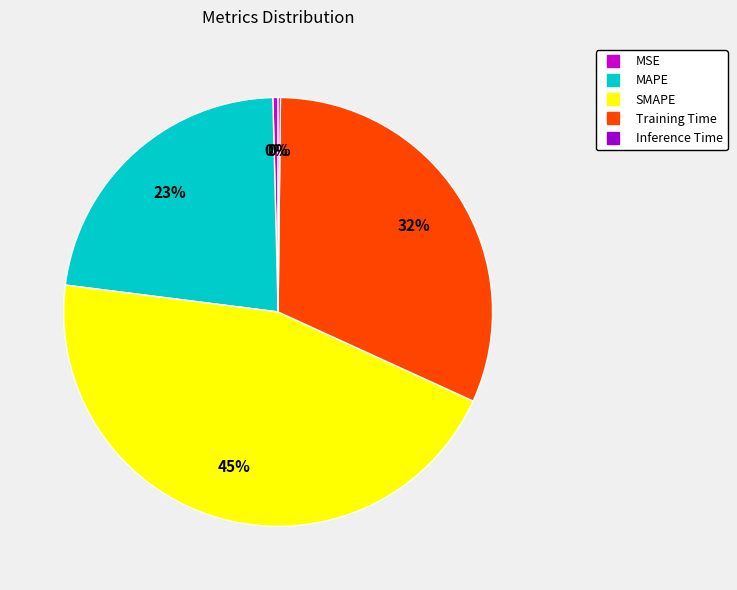

What percentage is the SMAPE slice, to the nearest percent?

45%